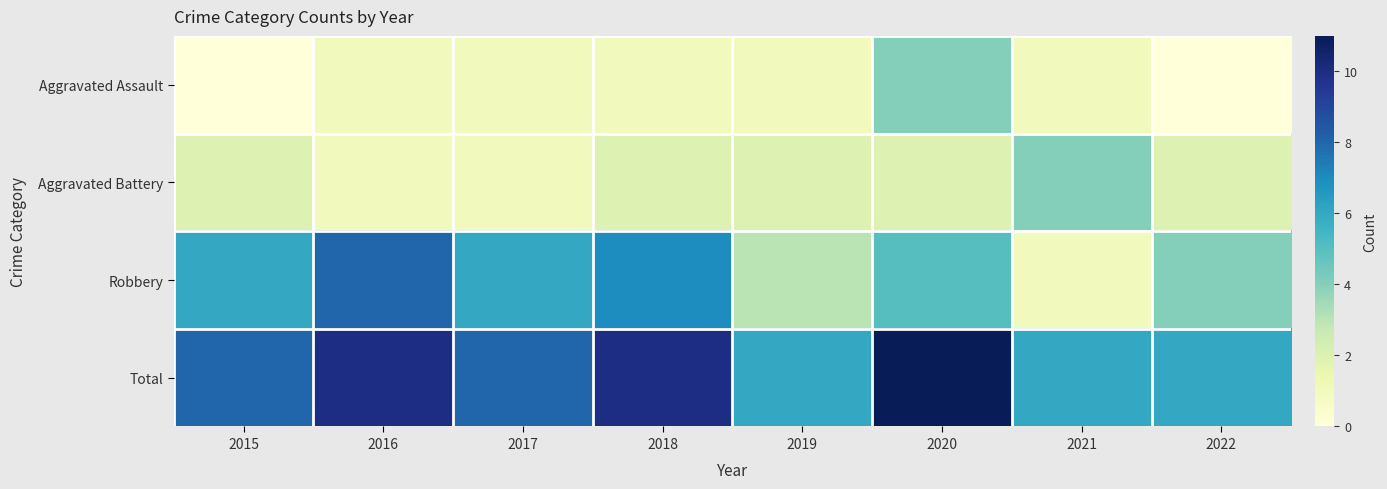

List the series in order of their peak value, highest first.

Total, Robbery, Aggravated Assault, Aggravated Battery